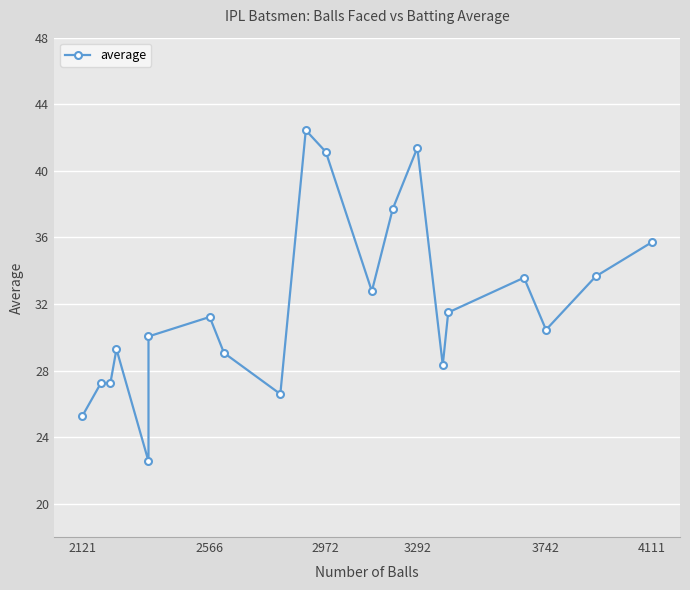

Count the number of data series in this chart.

1